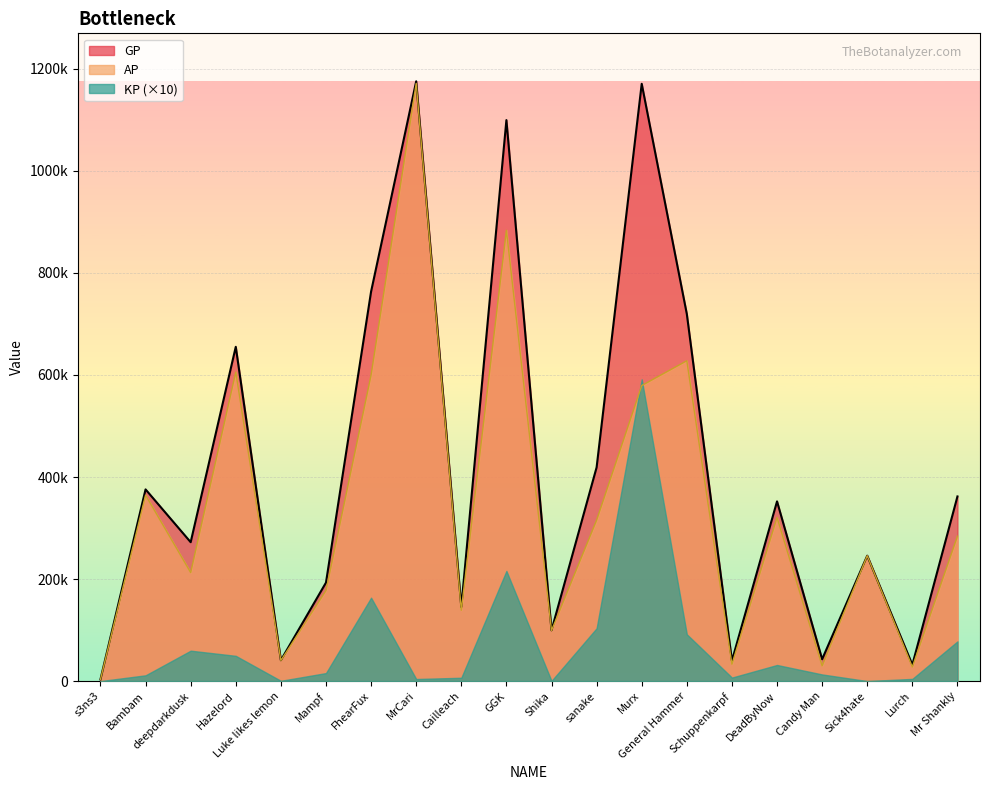

What is the difference between the AP values at Murx and FhearFux?

20754